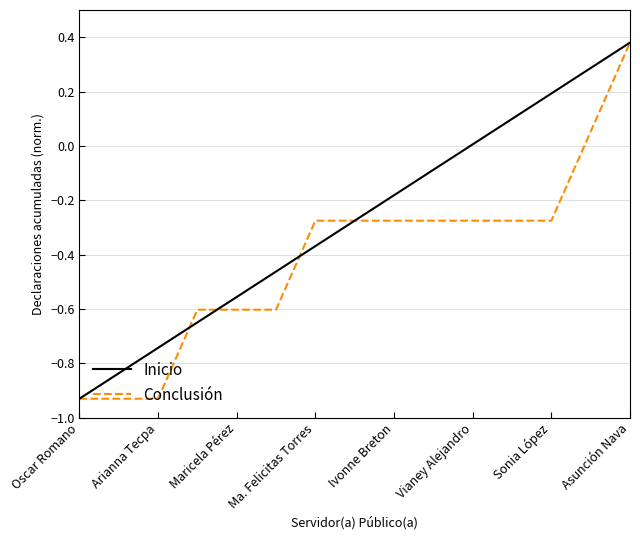

Rank the series by their average value, from lowest to highest.

Conclusión, Inicio